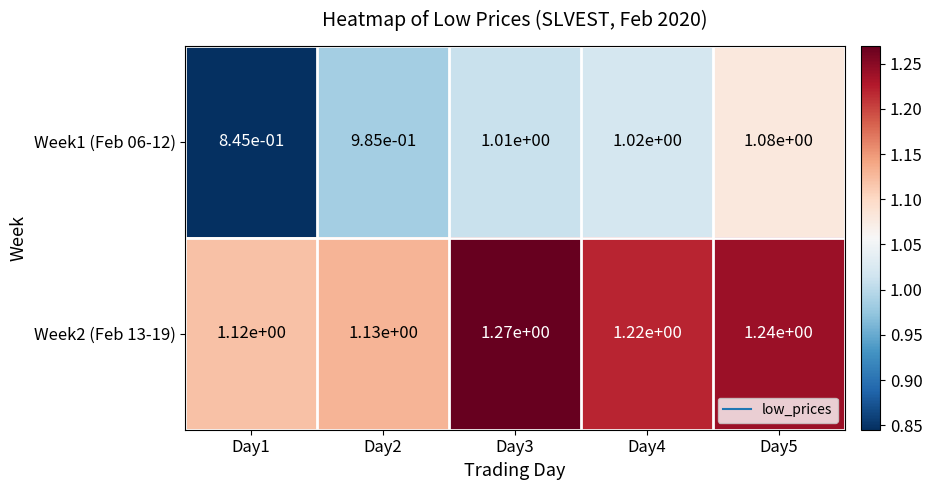

The value of Week1 (Feb 06-12) at Day2 is 1.3. True or false?

False